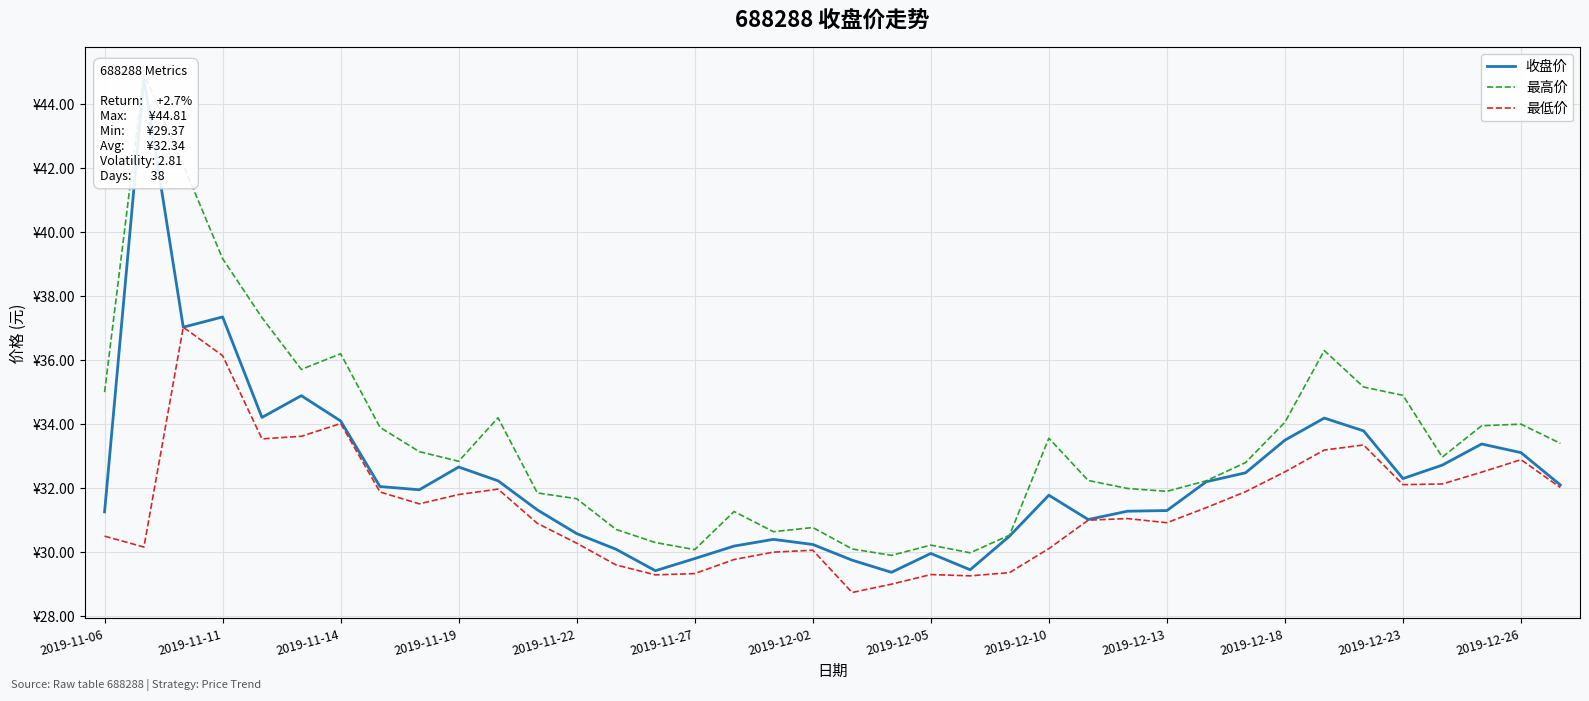

At 2019-11-27, list the series in order from largest to smallest.

最高价, 收盘价, 最低价